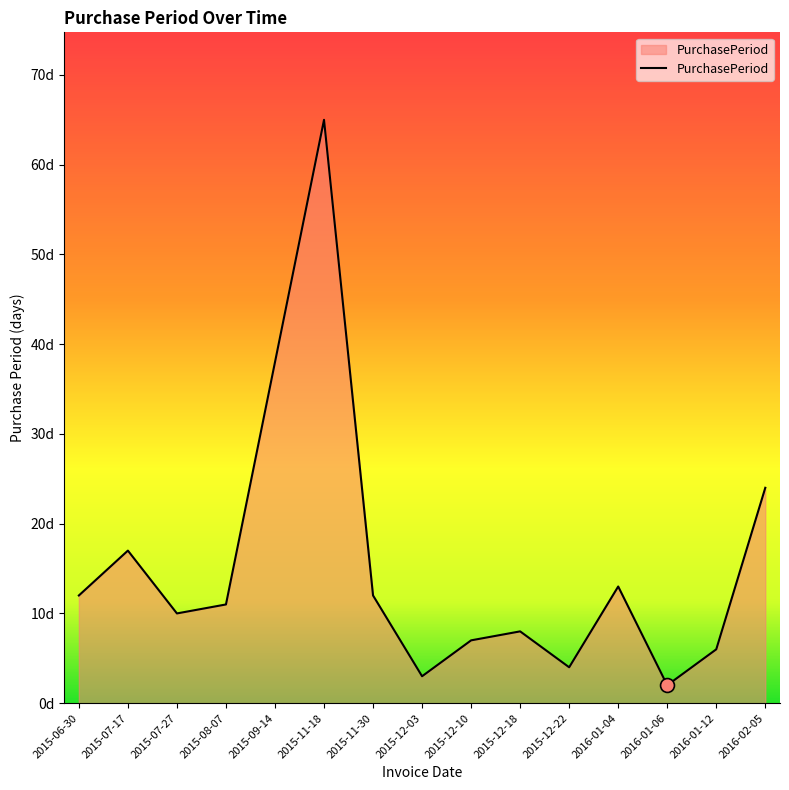

What is the label of the 6th point from the right?

2015-12-18